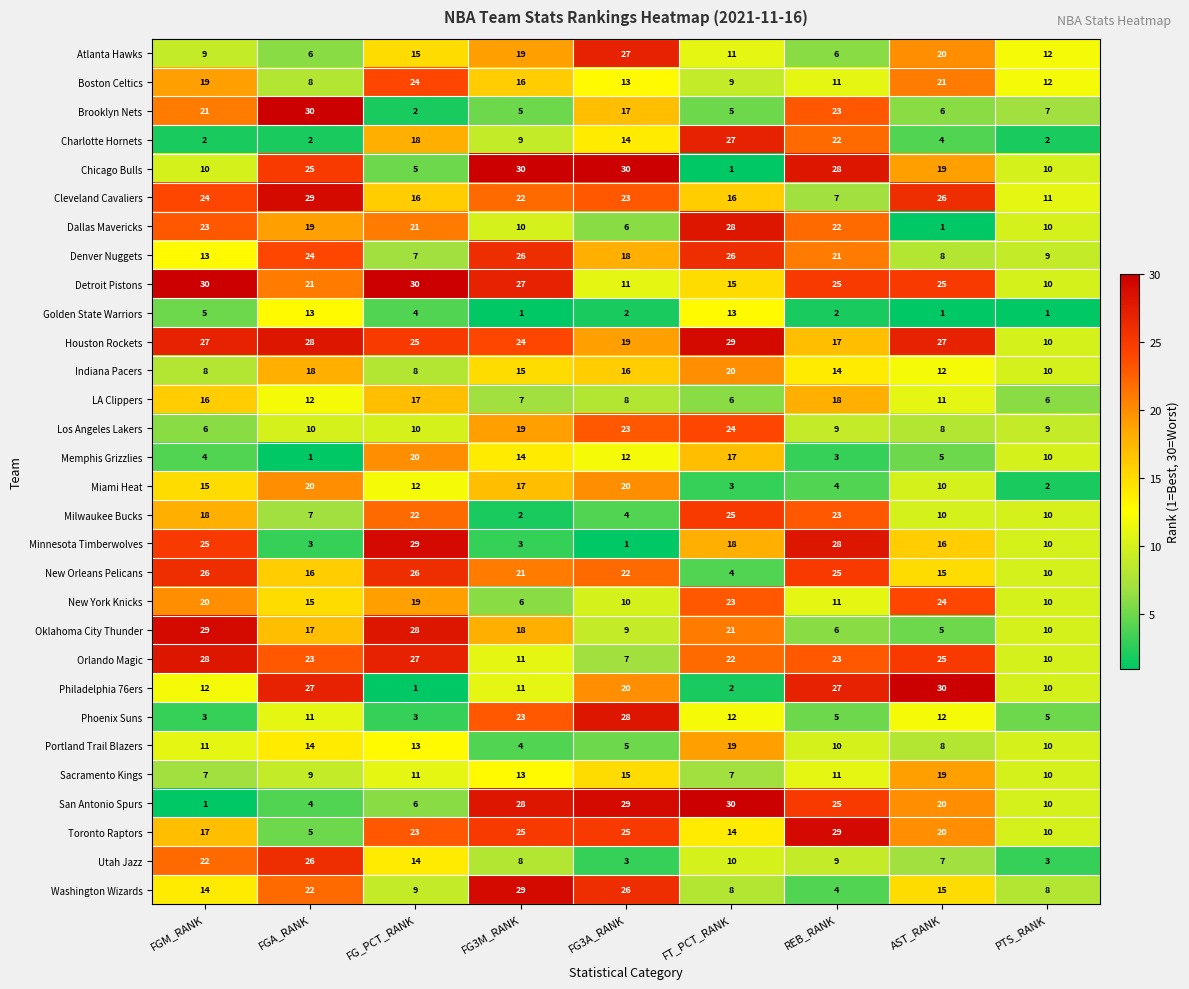

At which label does Utah Jazz reach its peak?

FGA_RANK